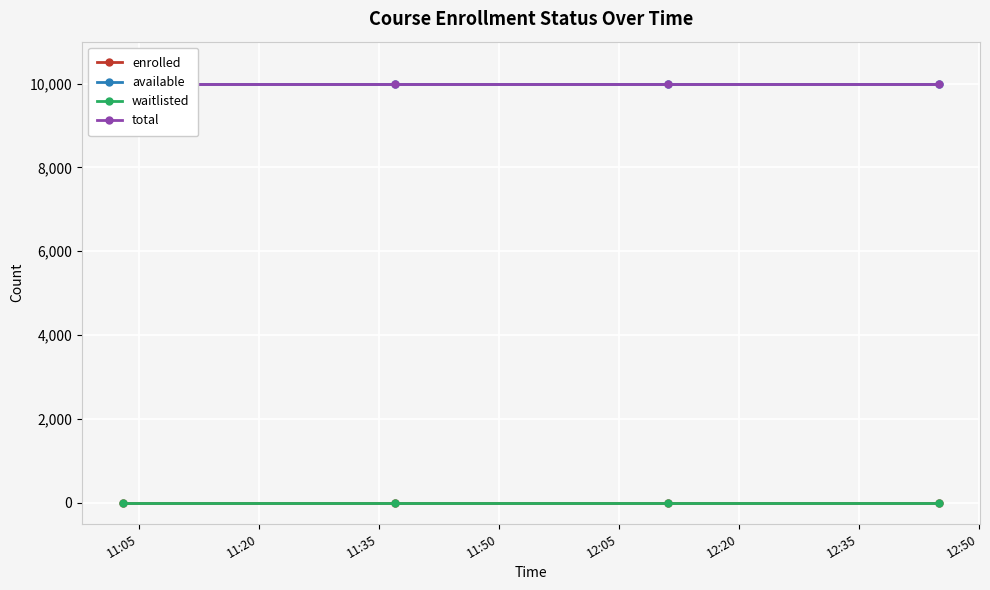

What is the sum of all total values?

39996